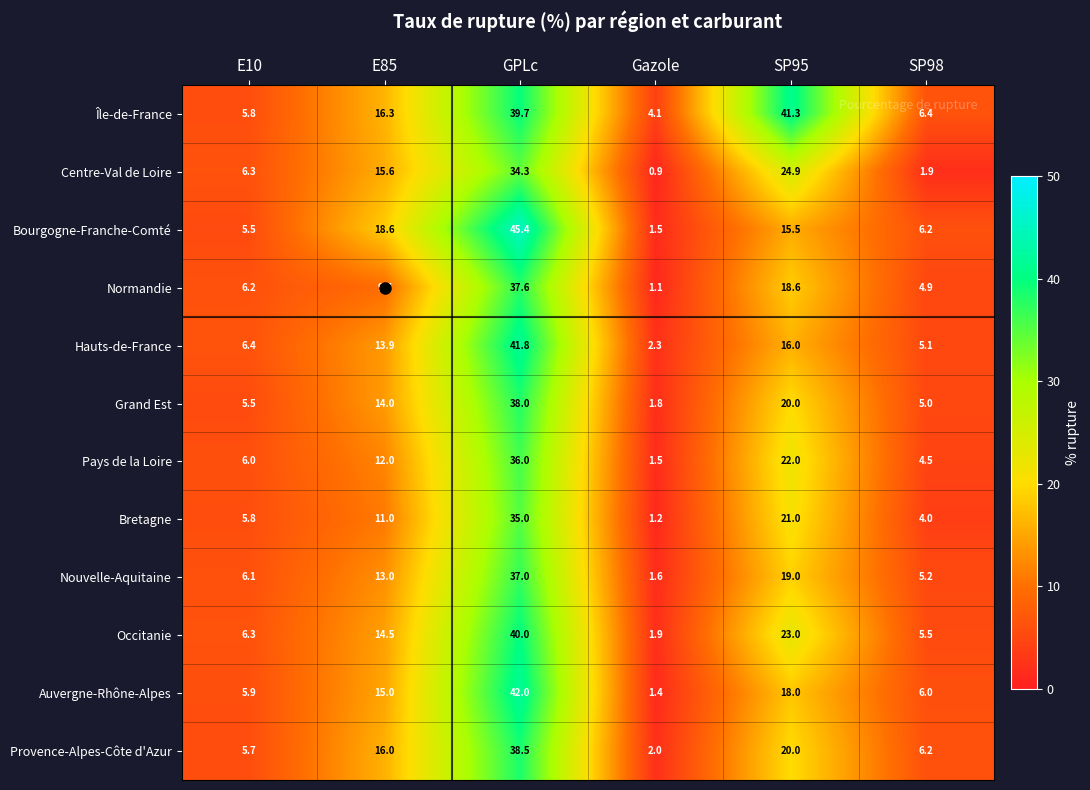

What is the maximum value for Centre-Val de Loire?

34.3